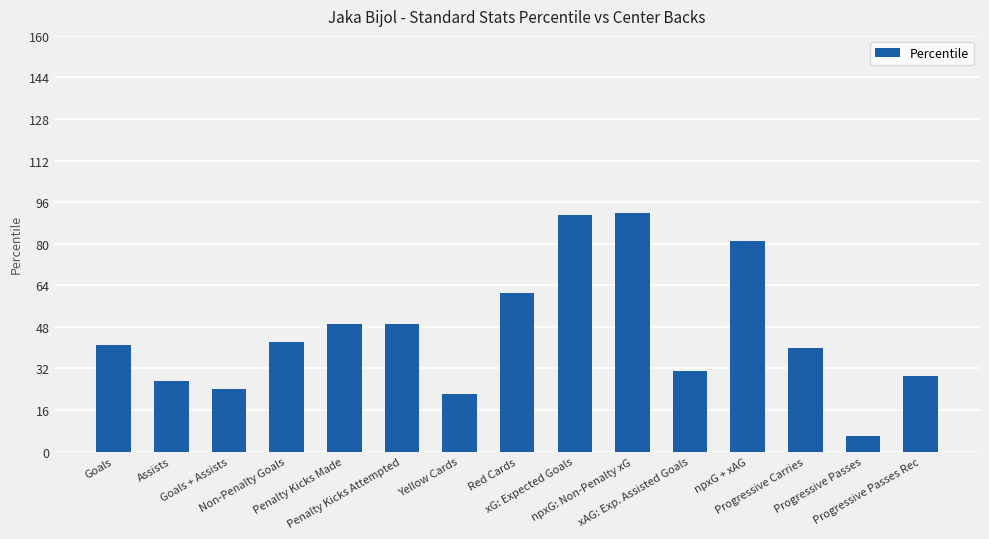

Which label corresponds to the smallest value in the chart?

Progressive Passes